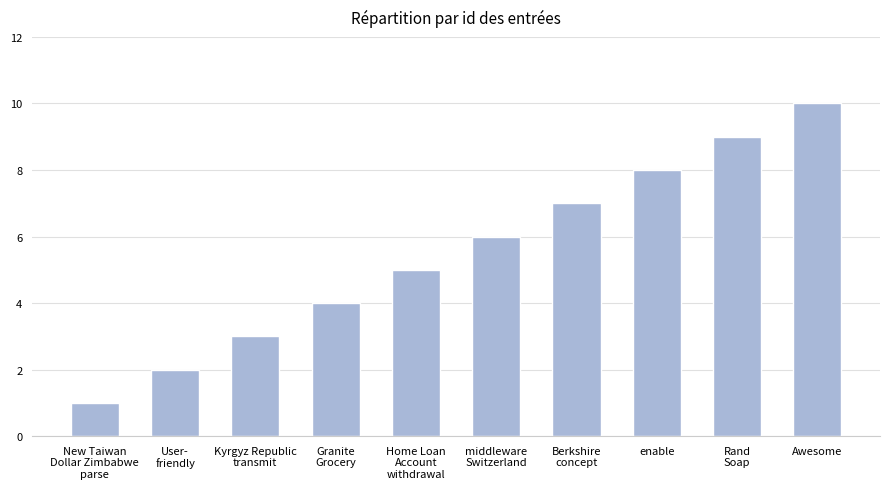

At which label is the value closest to 5?

Home Loan
Account
withdrawal